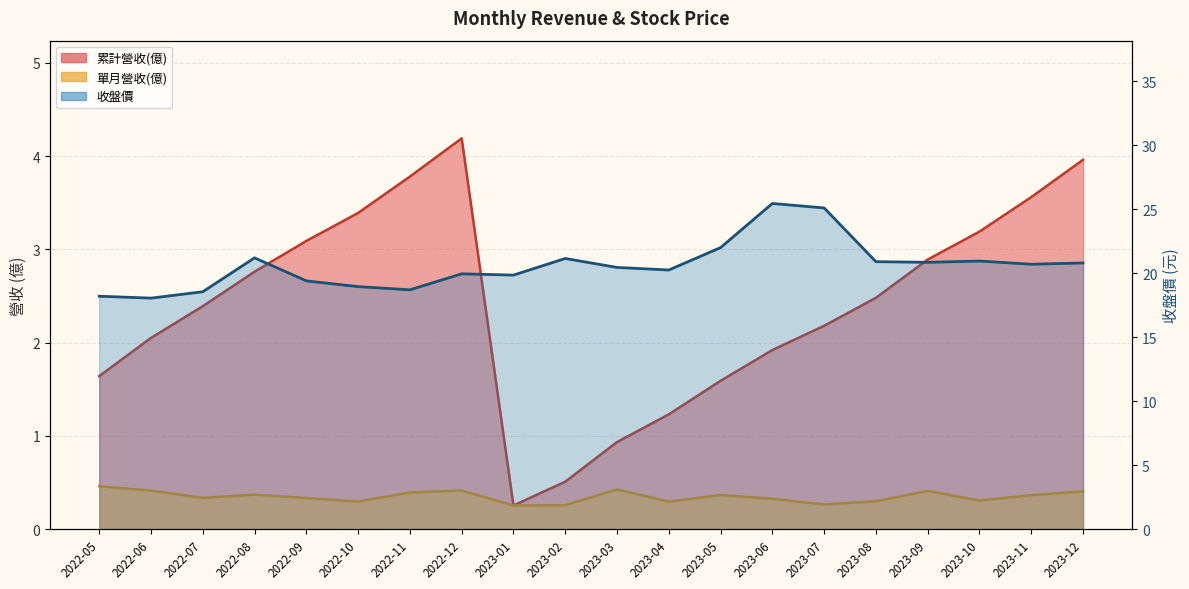

What are all the series names shown in the legend?

累計營收(億), 單月營收(億), 收盤價